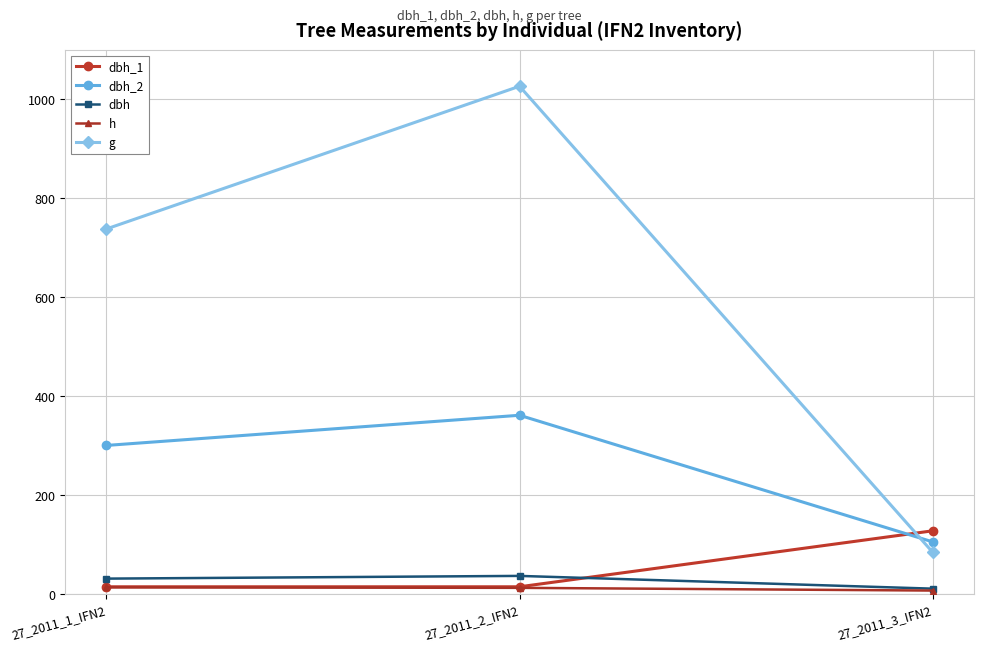

At which label is g closest to 555?

27_2011_1_IFN2